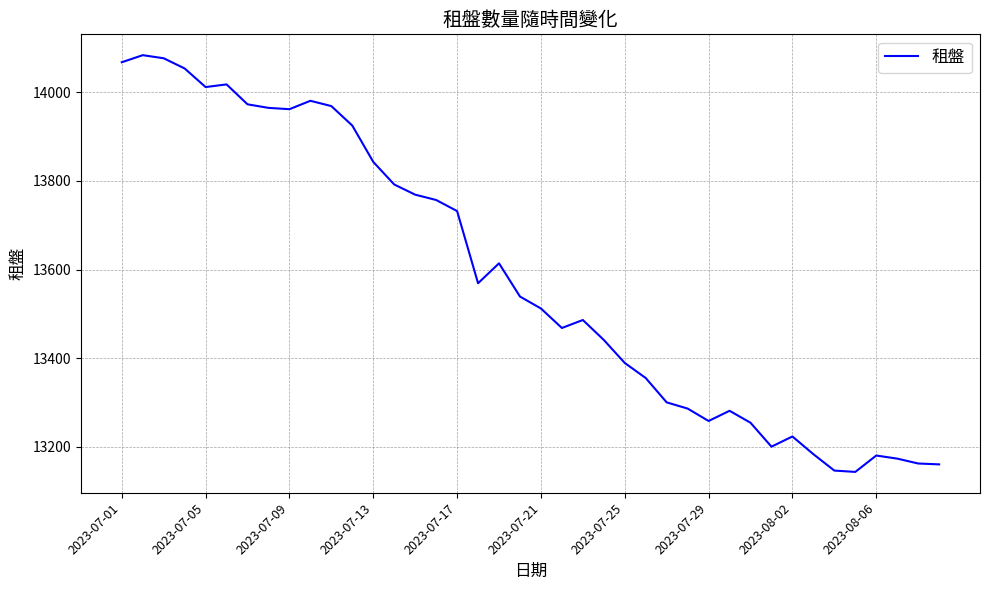

What is the minimum value shown in the chart?

13143